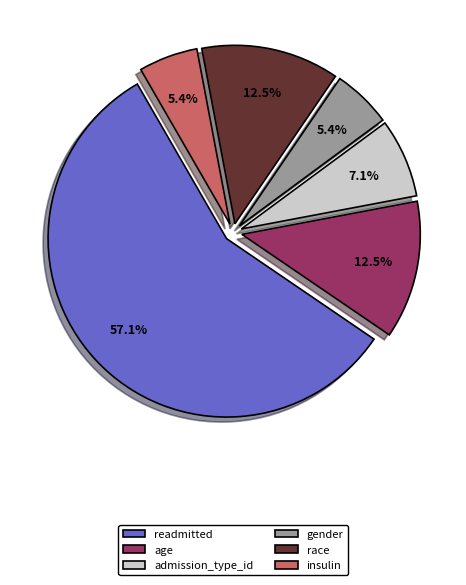

Which category has the biggest portion of the pie?

readmitted